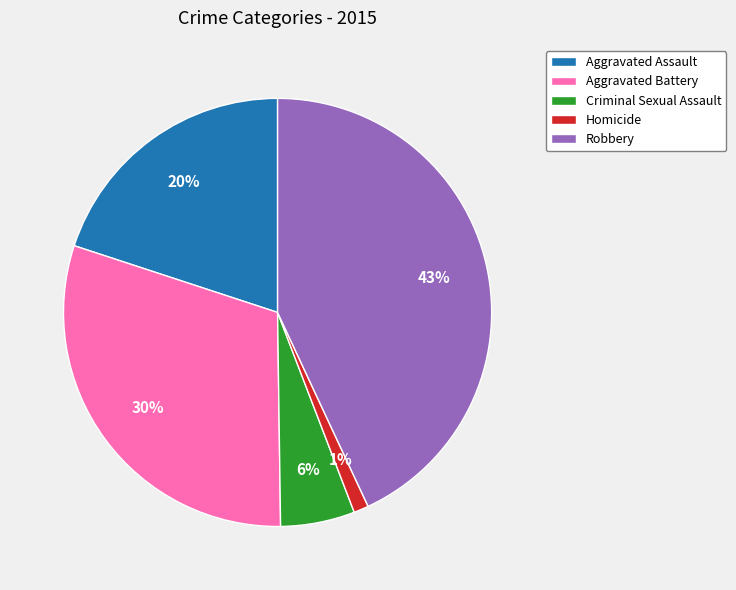

Which category has the smallest portion of the pie?

Homicide